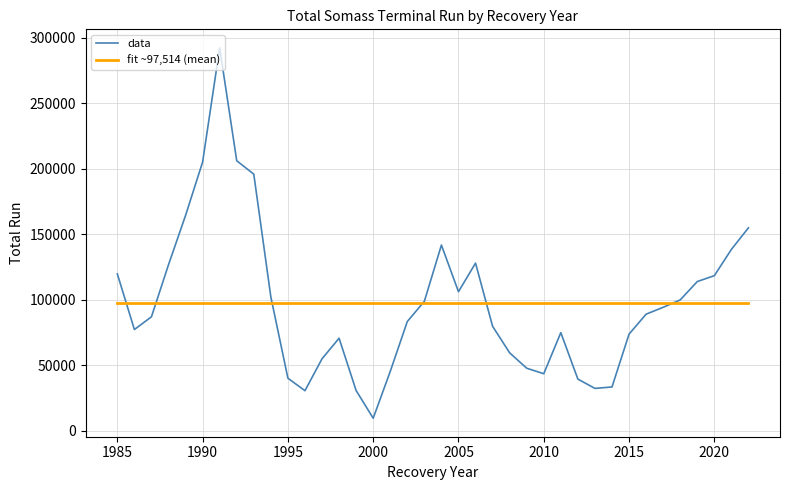

Is this an area chart (filled region under the line)?

No